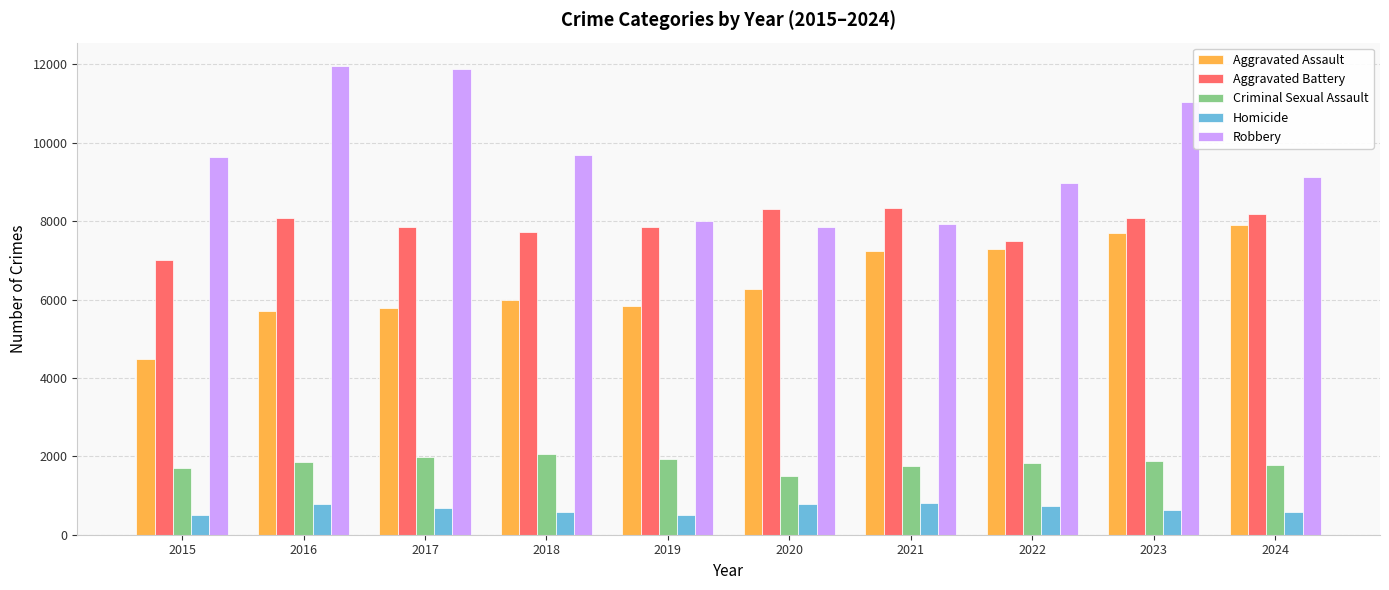

What are all the series names shown in the legend?

Aggravated Assault, Aggravated Battery, Criminal Sexual Assault, Homicide, Robbery